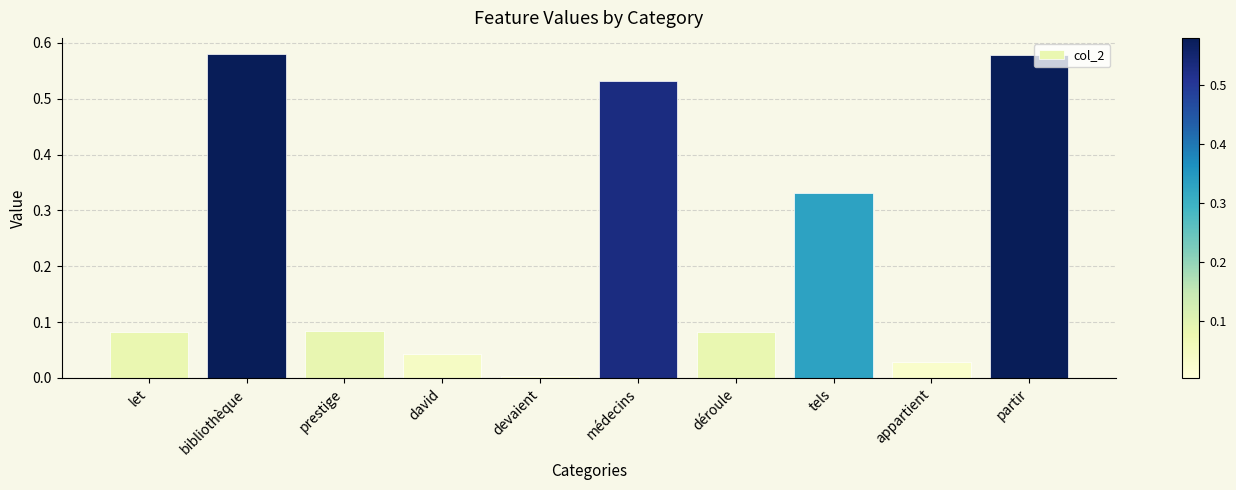

Is it true that the value at appartient is 0.0?

True